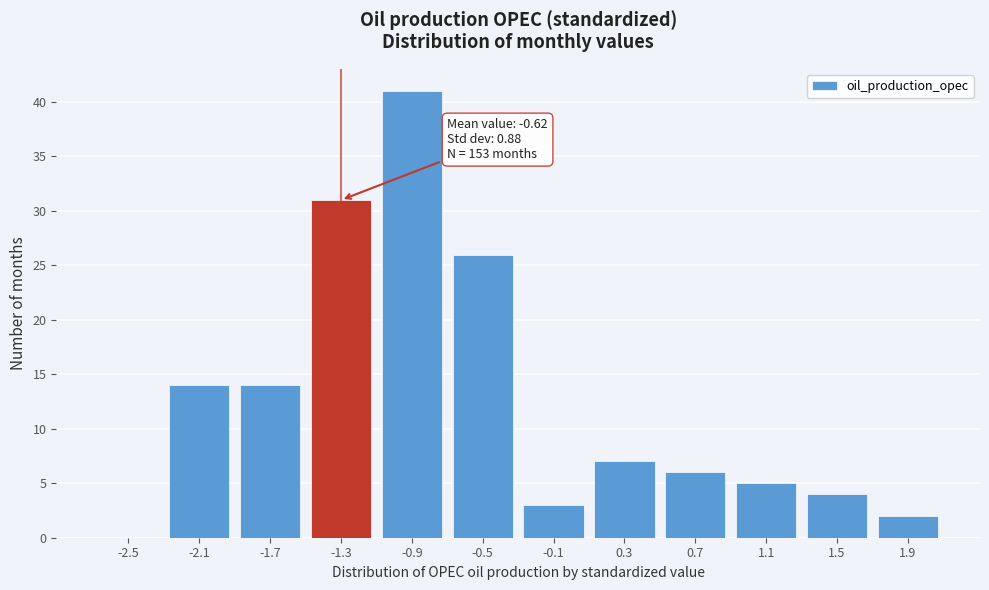

Reading right to left, transcribe all the data shown in this chart.

1.9=2	1.5=4	1.1=5	0.7=6	0.3=7	-0.1=3	-0.5=26	-0.9=41	-1.3=31	-1.7=14	-2.1=14	-2.5=0